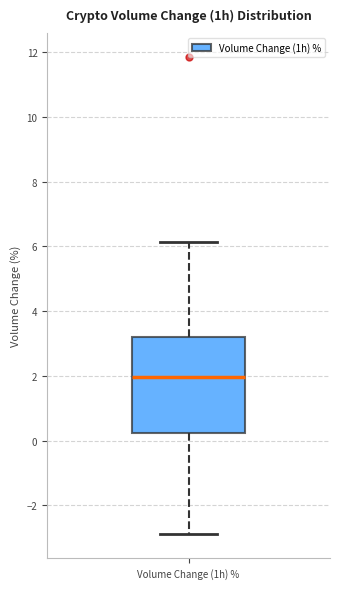

Where does the median line of the box for Volume Change (1h) % sit on the y-axis? The values are not printed on the chart, so give them approximately, as read against the axis.

2.0